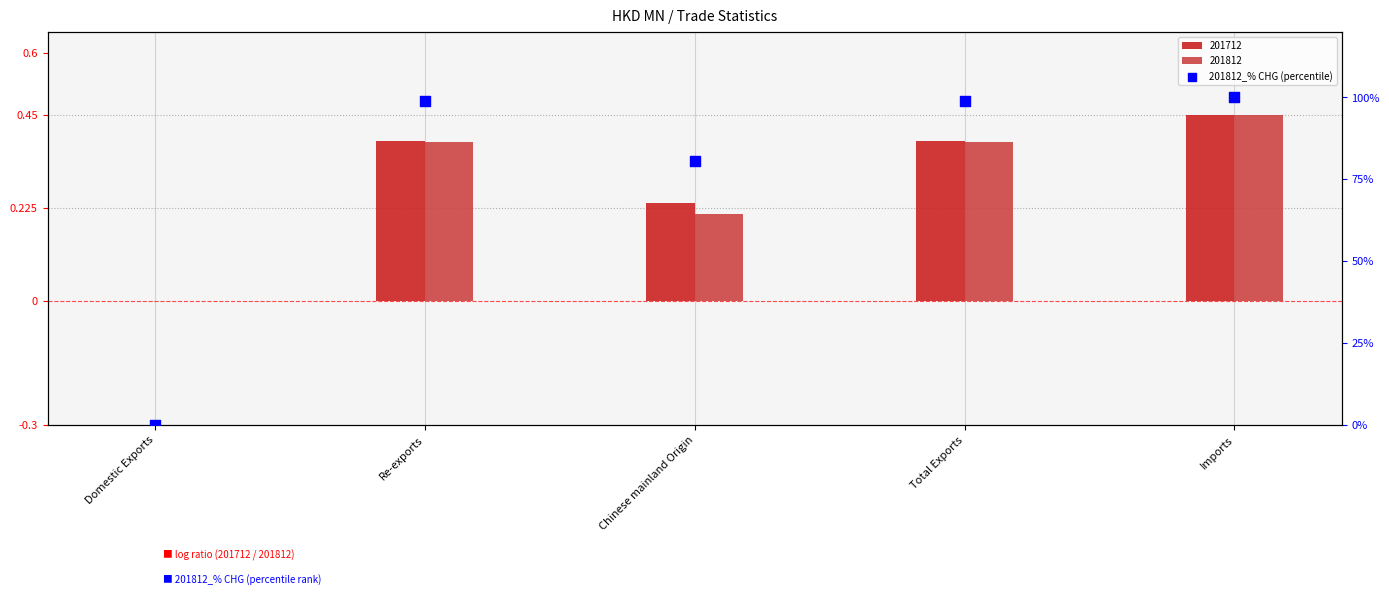

What is the change in value from Domestic Exports to Re-exports?

+99.1